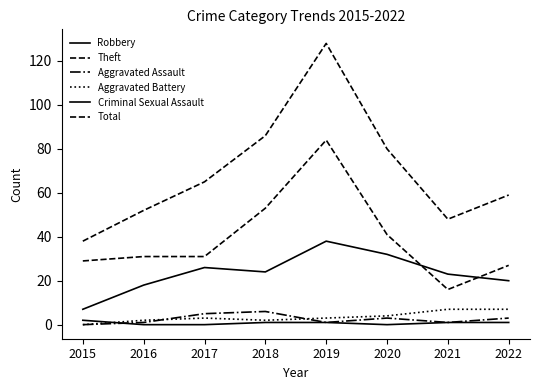

Rank the series by their maximum value, from lowest to highest.

Criminal Sexual Assault, Aggravated Assault, Aggravated Battery, Robbery, Theft, Total